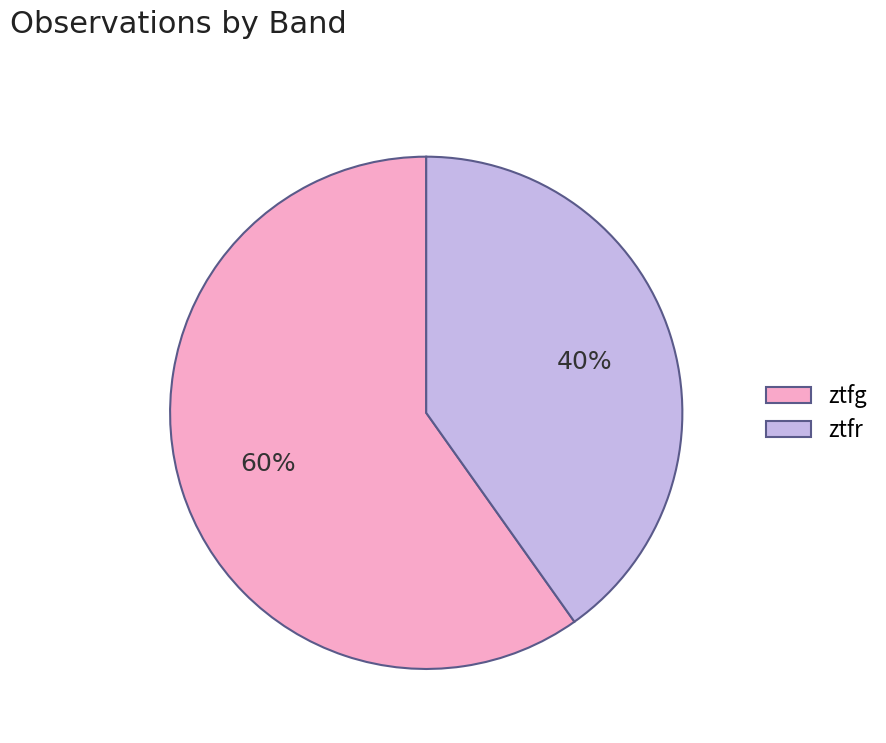

True or false: ztfg accounts for 46% of the total.

False